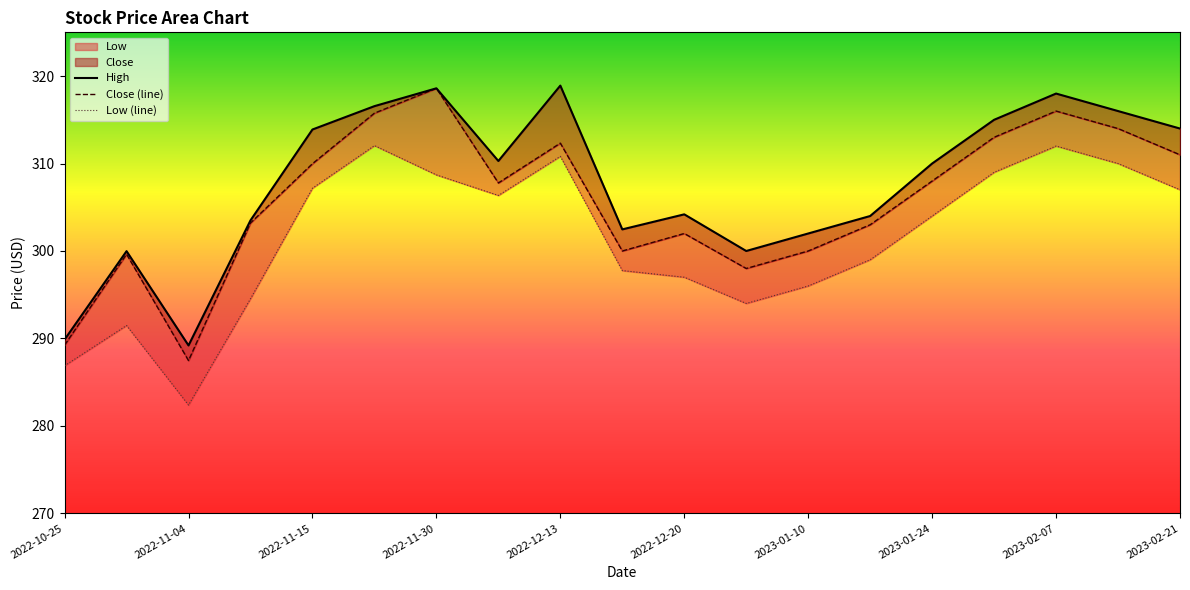

Which series has the largest range (max minus min)?

Close (line)